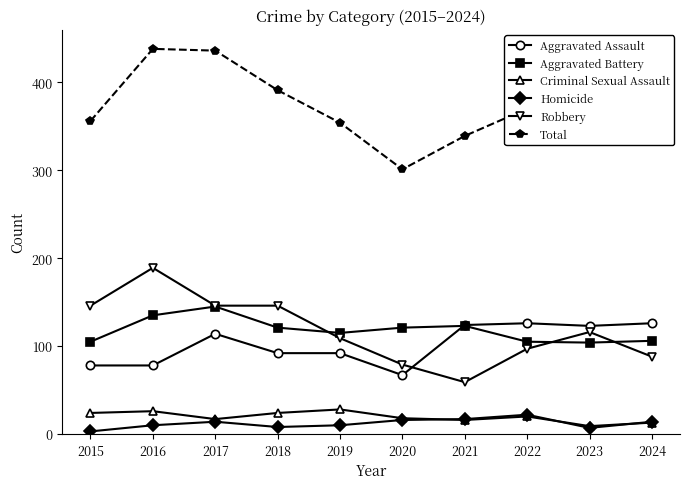

What is the value of the Homicide point at the 2nd from the left?

10